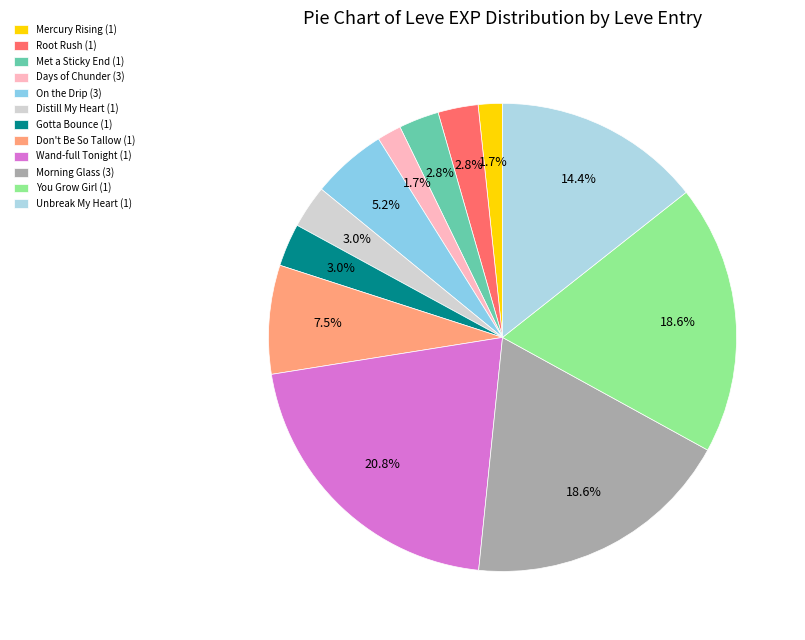

Which category has the biggest portion of the pie?

Wand-full Tonight (1)